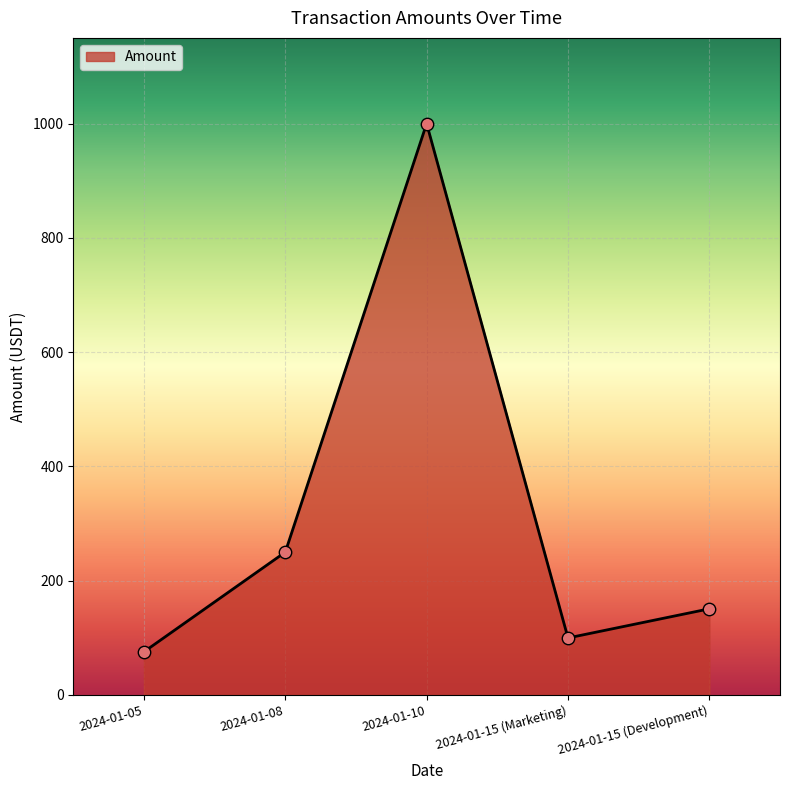

What is the change in value from 2024-01-08 to 2024-01-10?

+750.0